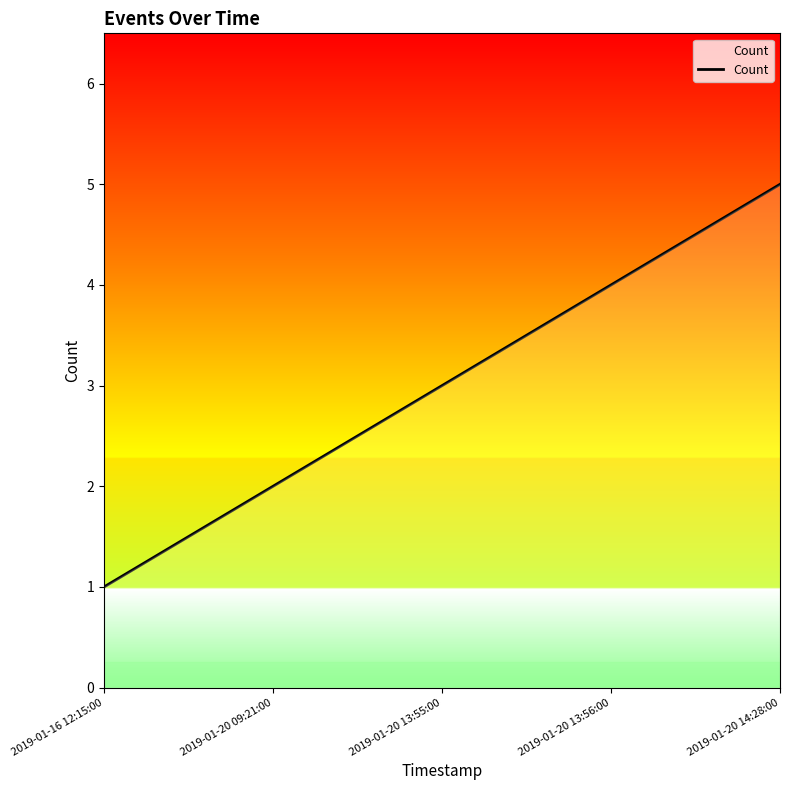

What is the minimum value shown in the chart?

1